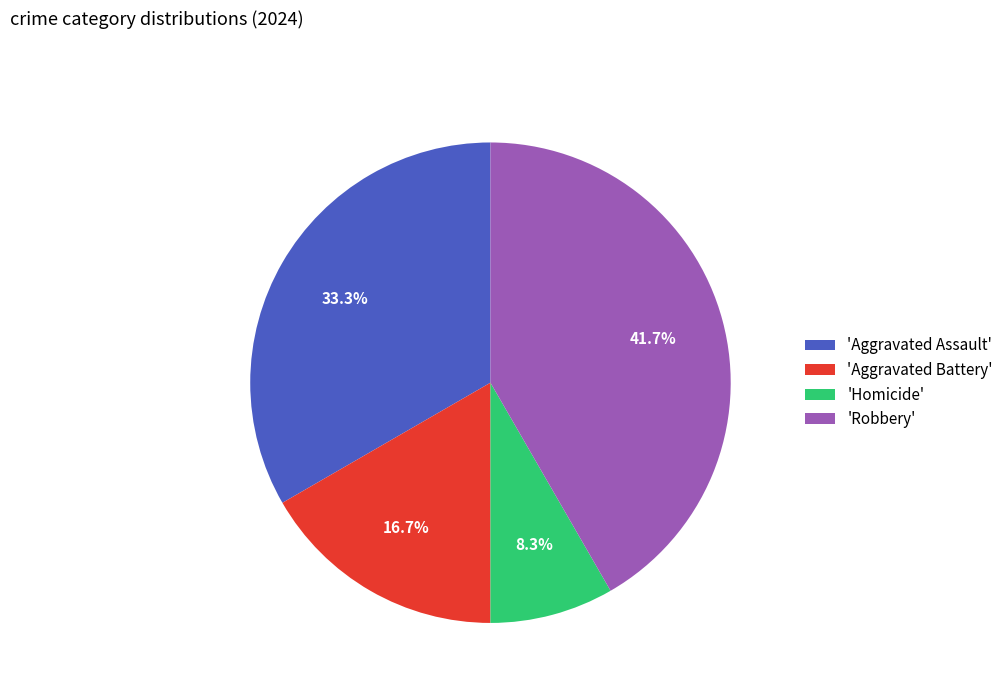

Rank the categories by value from highest to lowest.

'Robbery', 'Aggravated Assault', 'Aggravated Battery', 'Homicide'